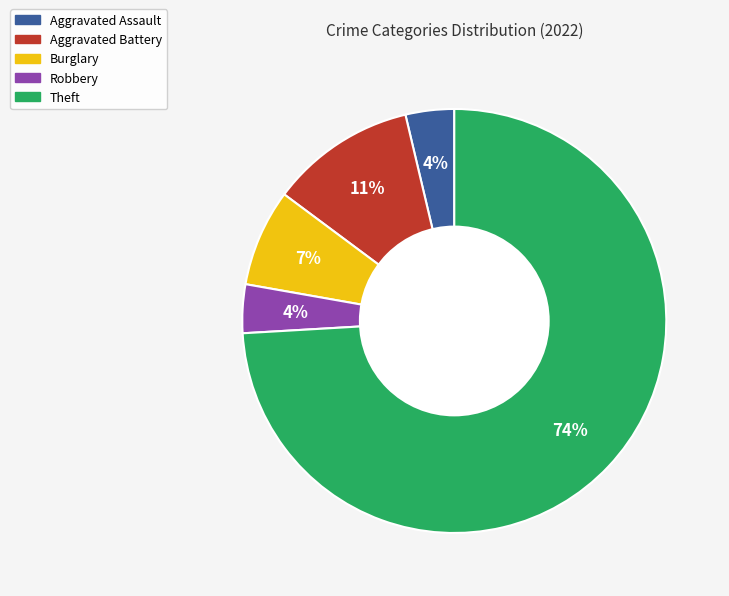

True or false: Theft accounts for 82% of the total.

False